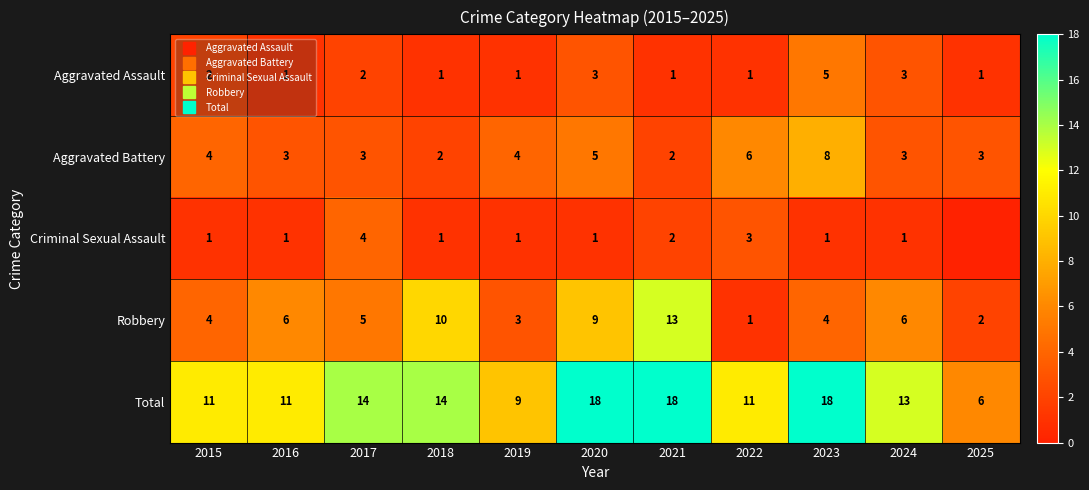

Is the value of Aggravated Assault at 2019 greater than the value of Aggravated Battery at 2019?

No